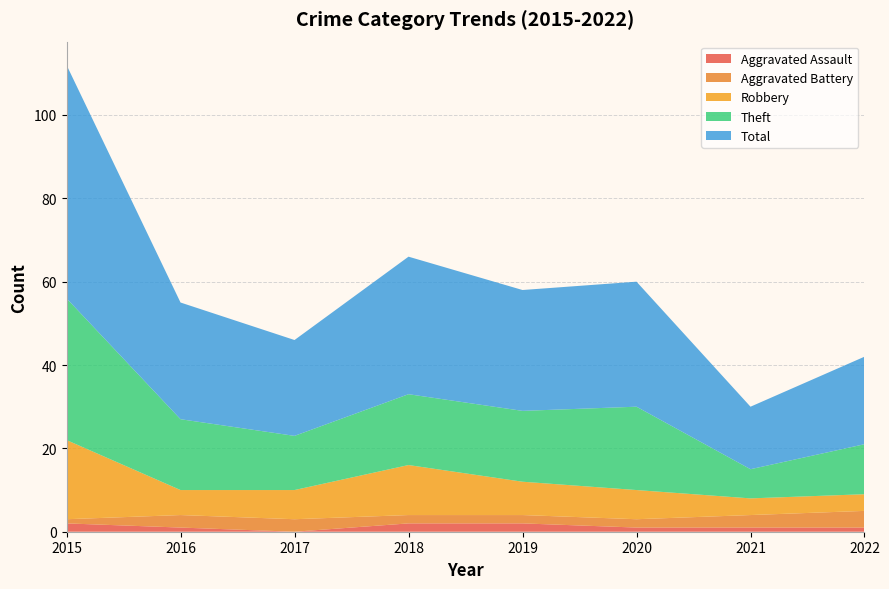

Reading left to right, what are all the values shown in this chart?

Aggravated Assault: 2	1	0	2	2	1	1	1
Aggravated Battery: 1	3	3	2	2	2	3	4
Robbery: 19	6	7	12	8	7	4	4
Theft: 34	17	13	17	17	20	7	12
Total: 56	28	23	33	29	30	15	21